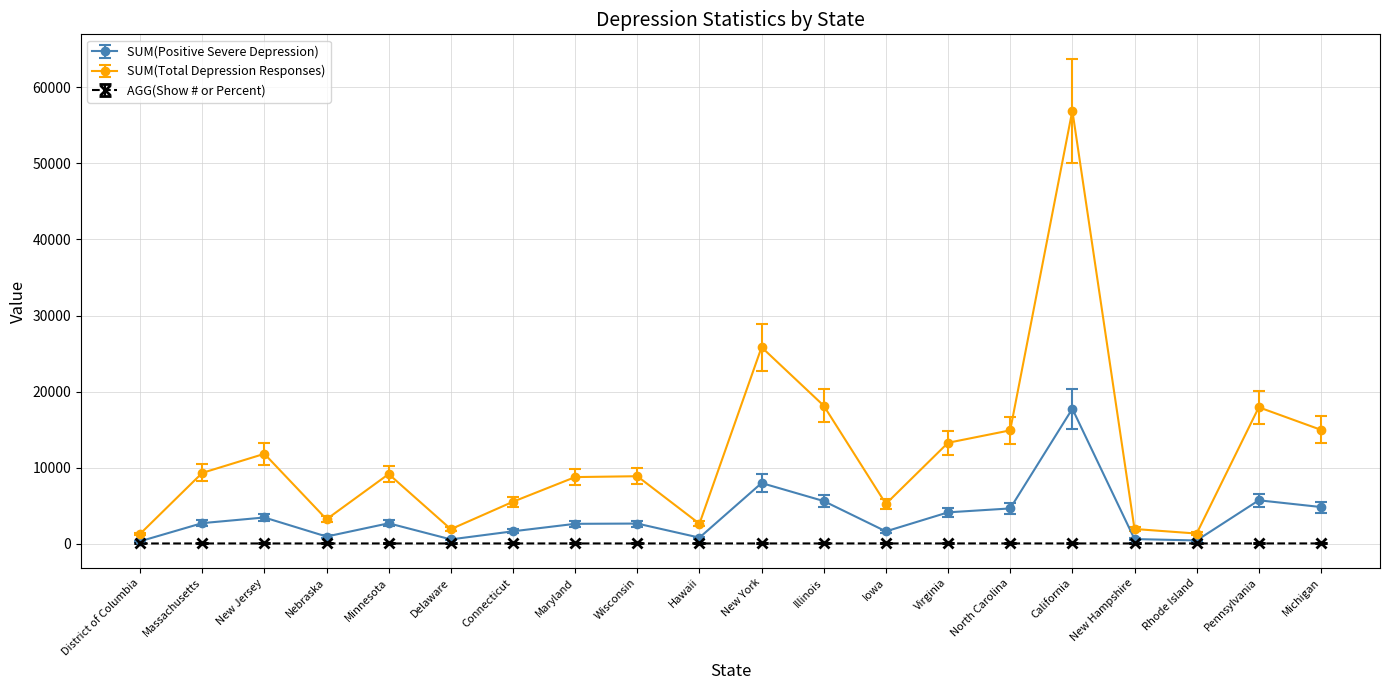

At which label does SUM(Positive Severe Depression) reach its peak?

California